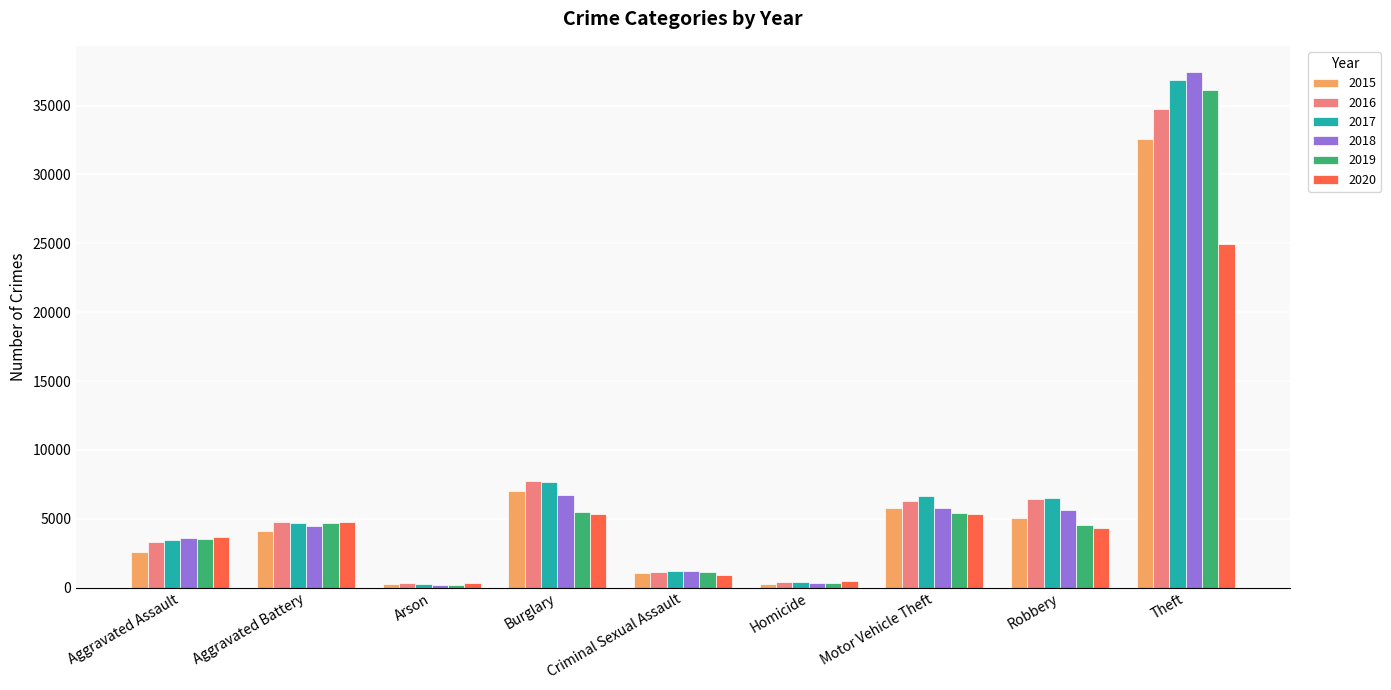

What is the label of the 9th bar from the left?

Theft